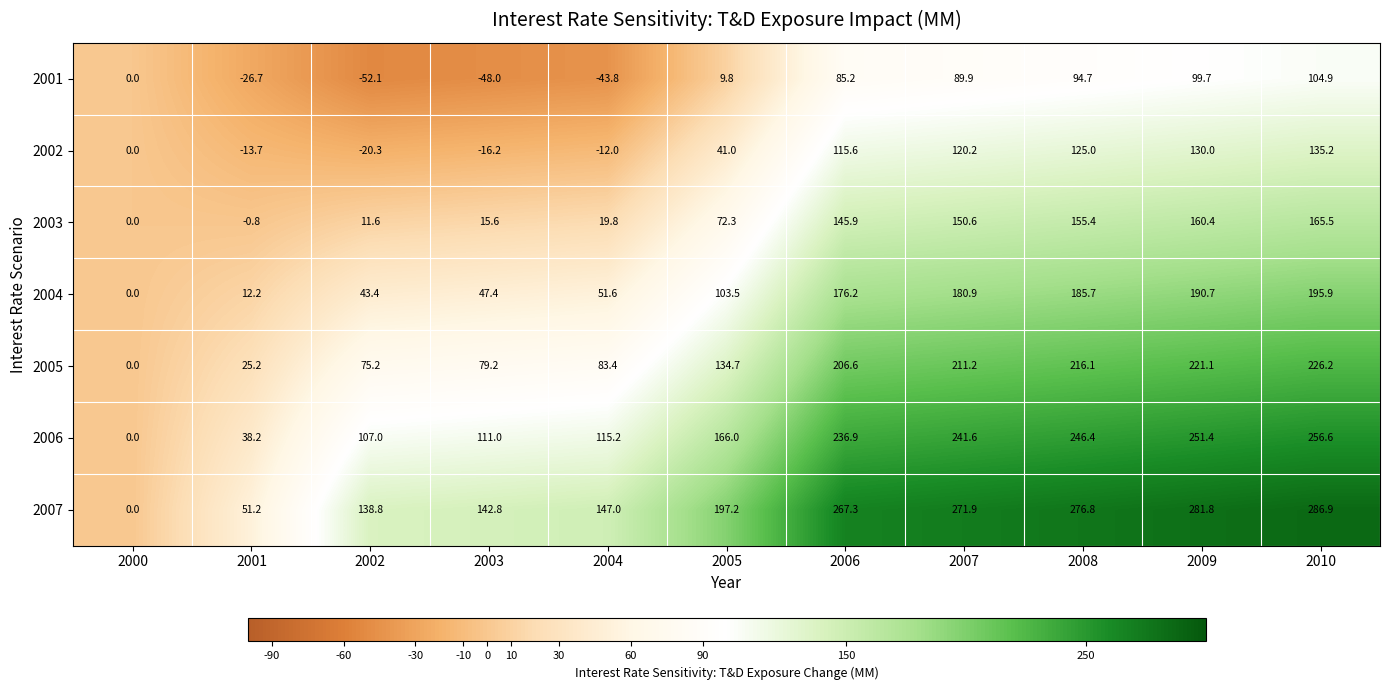

Which label corresponds to the smallest value in the chart?

2002